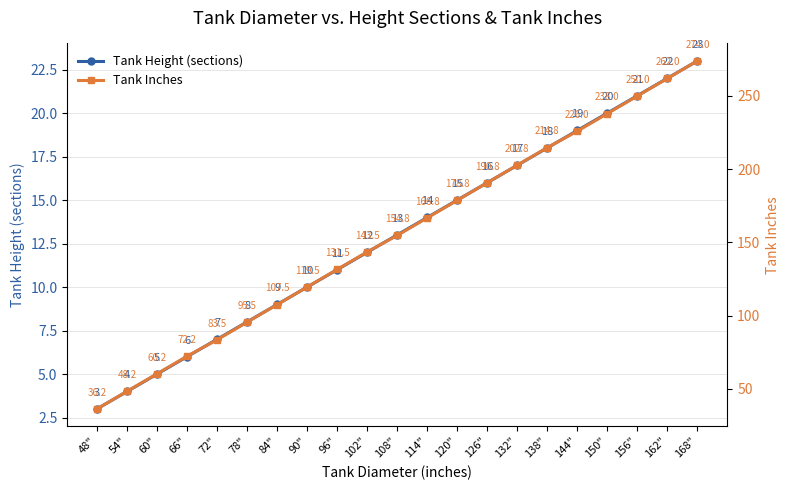

Reading left to right, what are all the values shown in this chart?

Tank Height (sections): 3.0	4.0	5.0	6.0	7.0	8.0	9.0	10.0	11.0	12.0	13.0	14.0	15.0	16.0	17.0	18.0	19.0	20.0	21.0	22.0	23.0
Tank Inches: 36.2	48.2	60.2	72.2	83.5	95.5	107.5	119.5	131.5	143.5	154.8	166.8	178.8	190.8	202.8	214.8	226.0	238.0	250.0	262.0	274.0